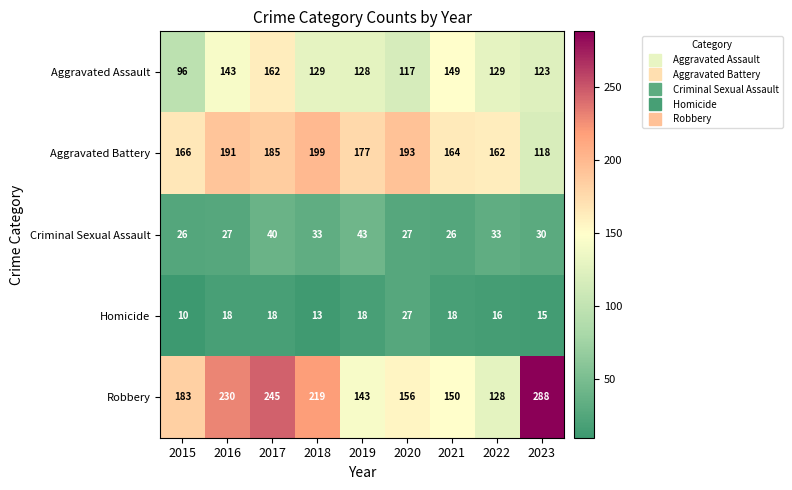

What is the total value across all series at 2018?

593